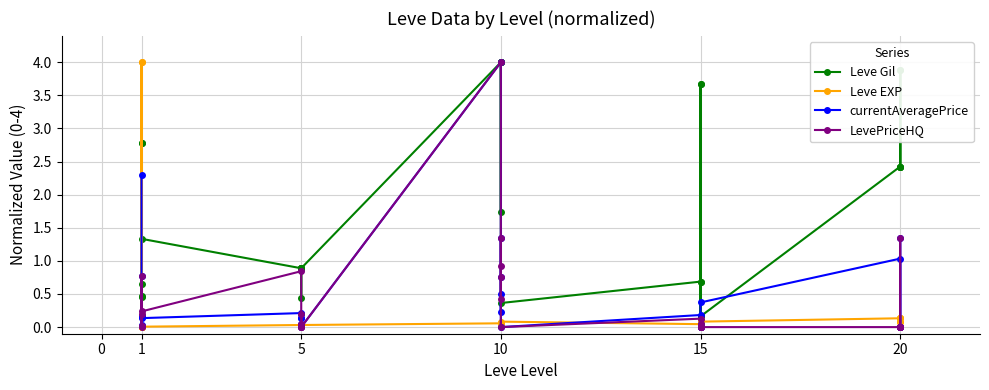

How many data points does each series have?

30